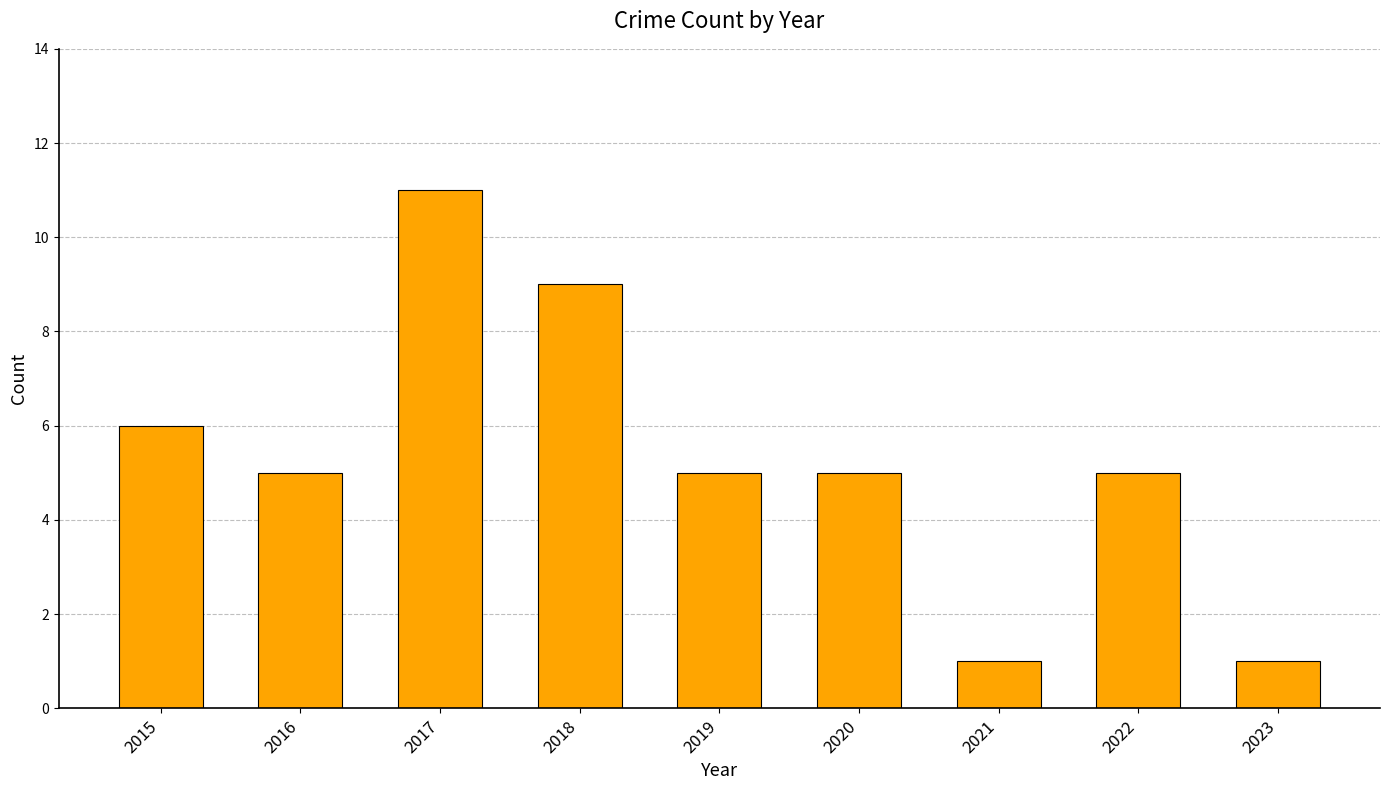

True or false: the data shows 1 at 2023.

True